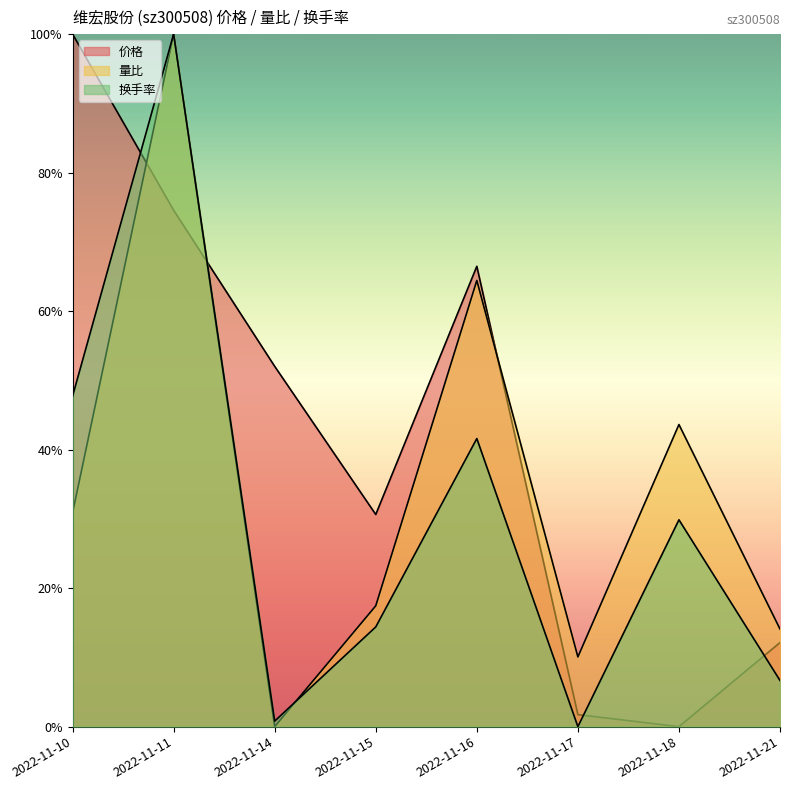

Which series has the largest total across all categories?

价格